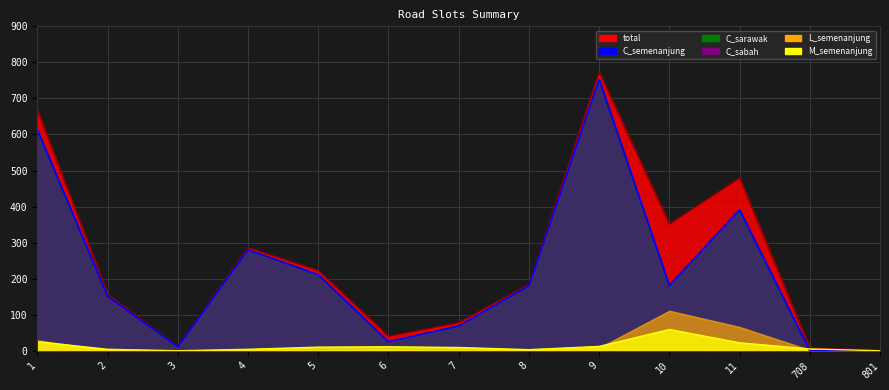

How many interior local peaks does the M_semenanjung series have?

2